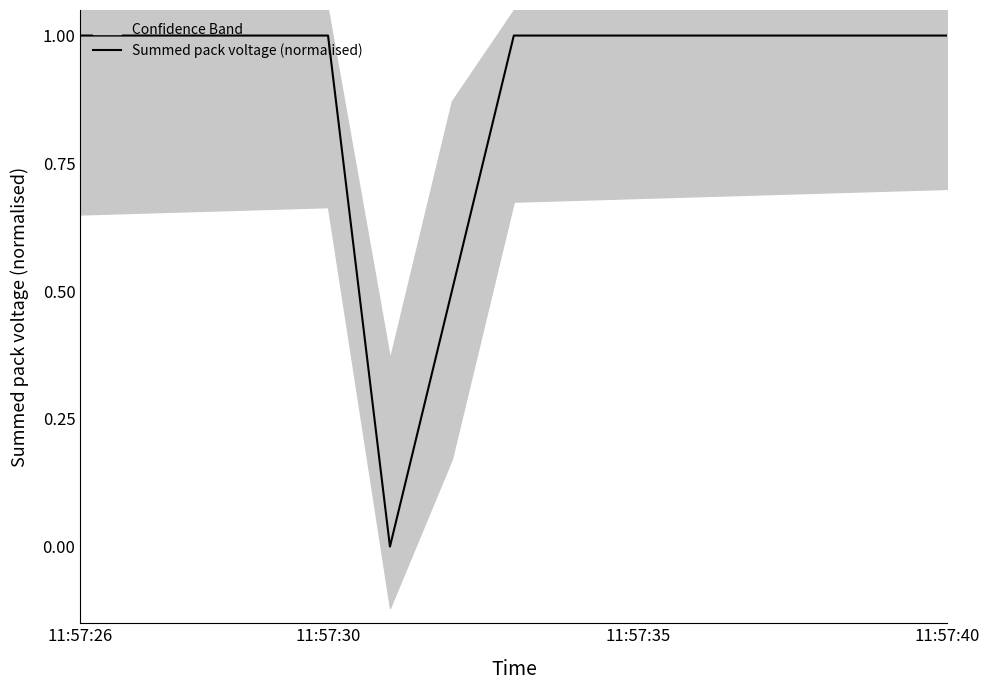

How many lines are shown in the chart?

1